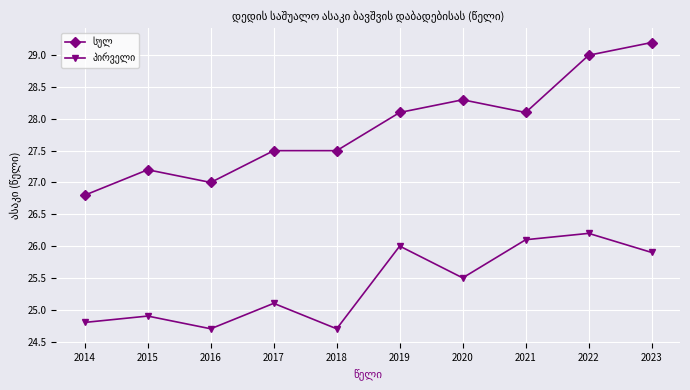

Does the chart display data point markers on the line(s)?

Yes